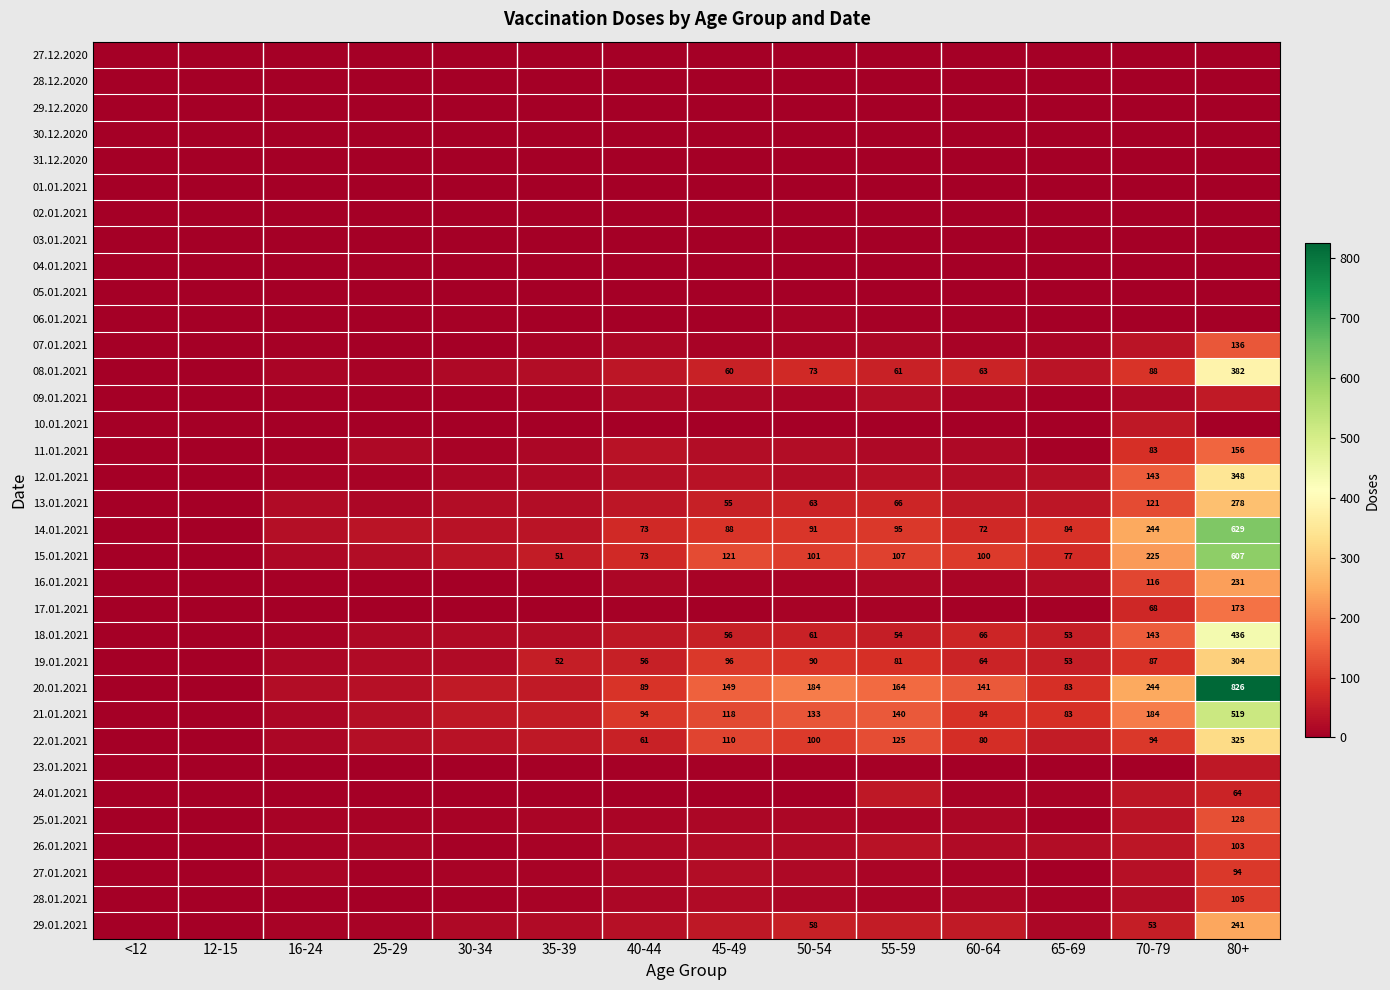

Is it true that 19.01.2021 equals 32 at 45-49?

False